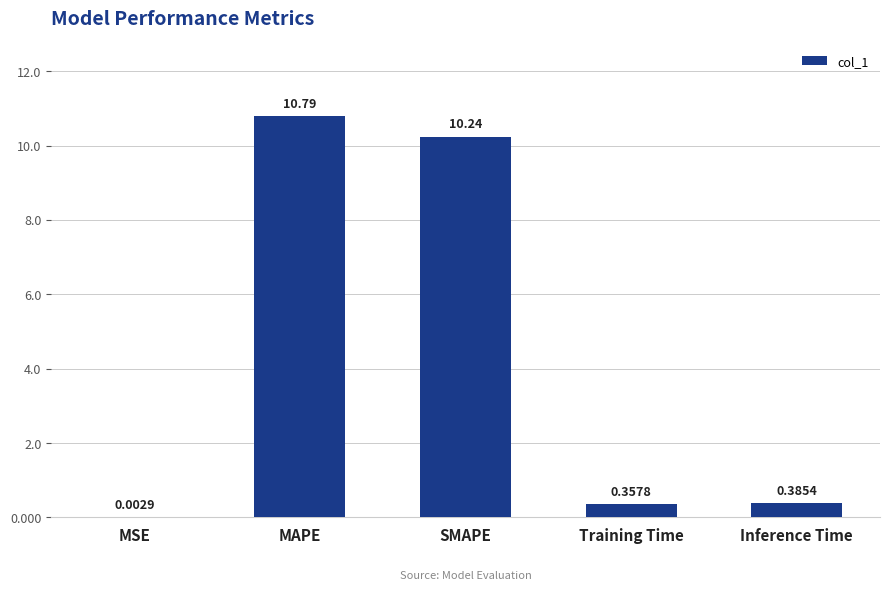

Between MSE and MAPE, which is larger?

MAPE